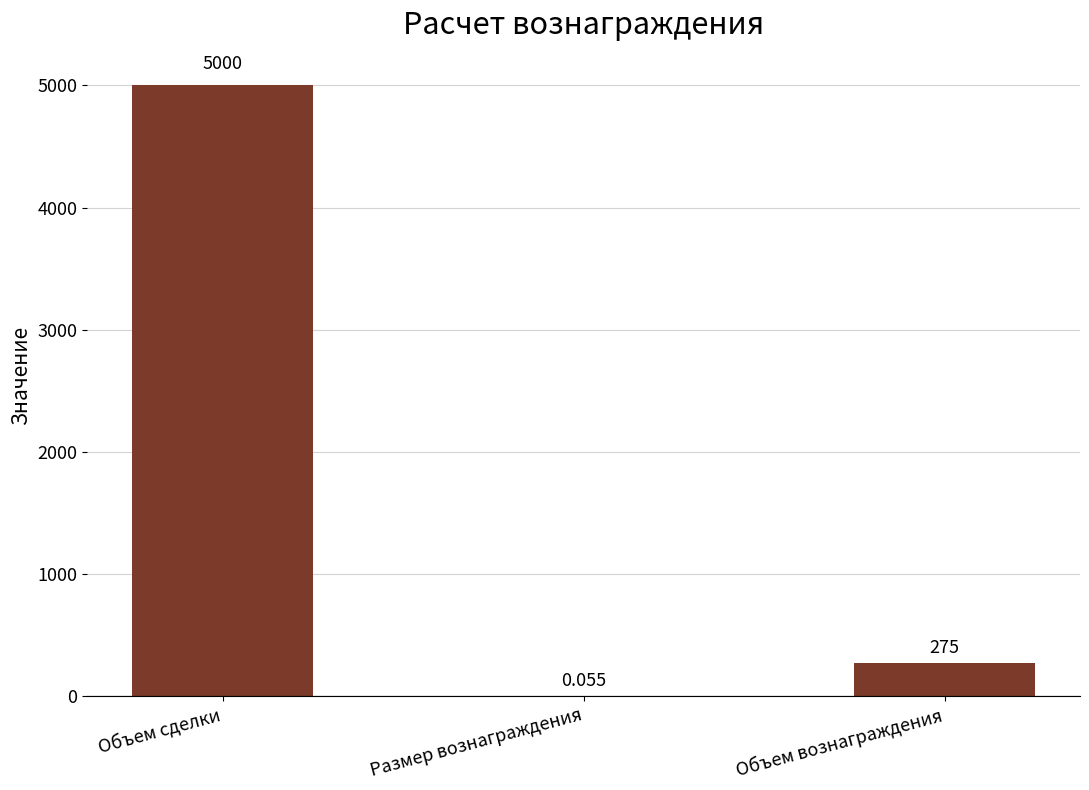

Which has a higher value, Размер вознаграждения or Объем сделки?

Объем сделки